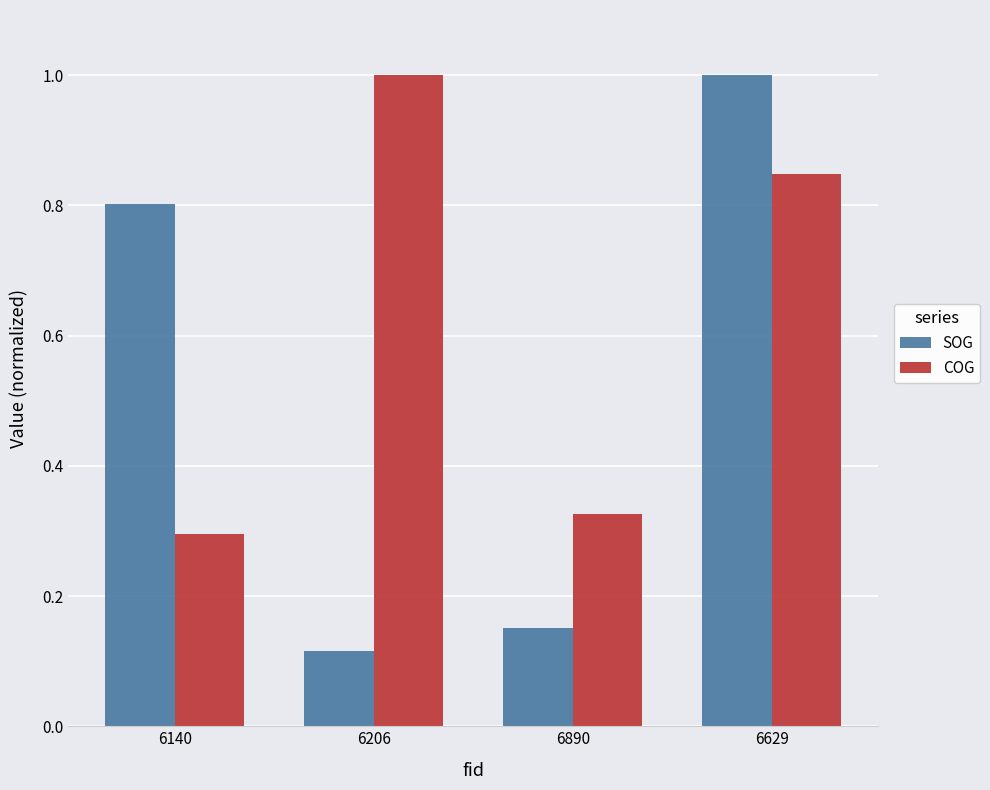

What is the label of the 4th bar from the right?

6140